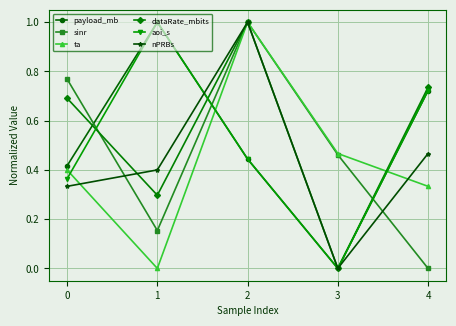

Between 0 and 3, which series saw the biggest shift?

dataRate_mbits